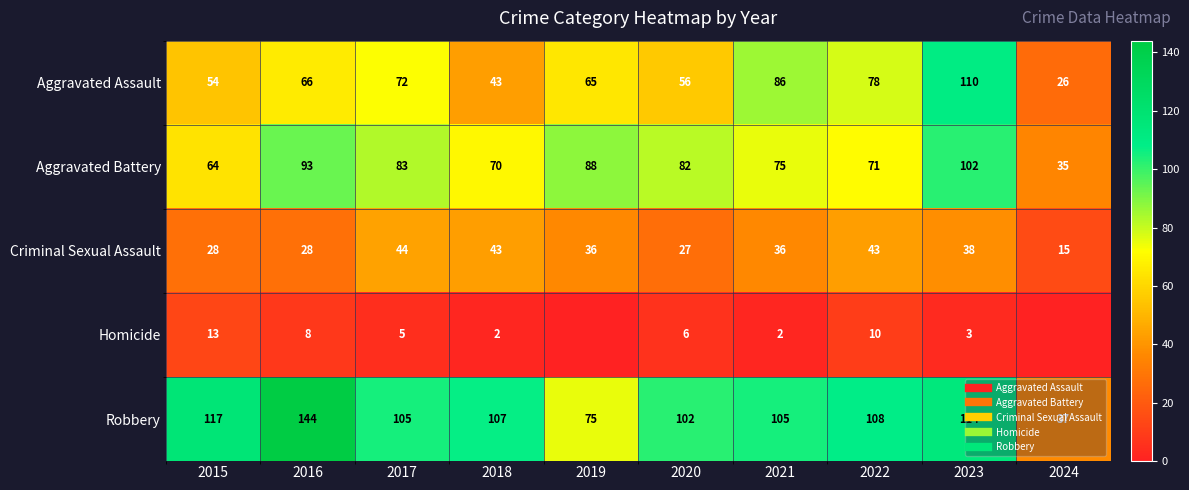

Rank the series at 2022 from highest to lowest value.

Robbery, Aggravated Assault, Aggravated Battery, Criminal Sexual Assault, Homicide